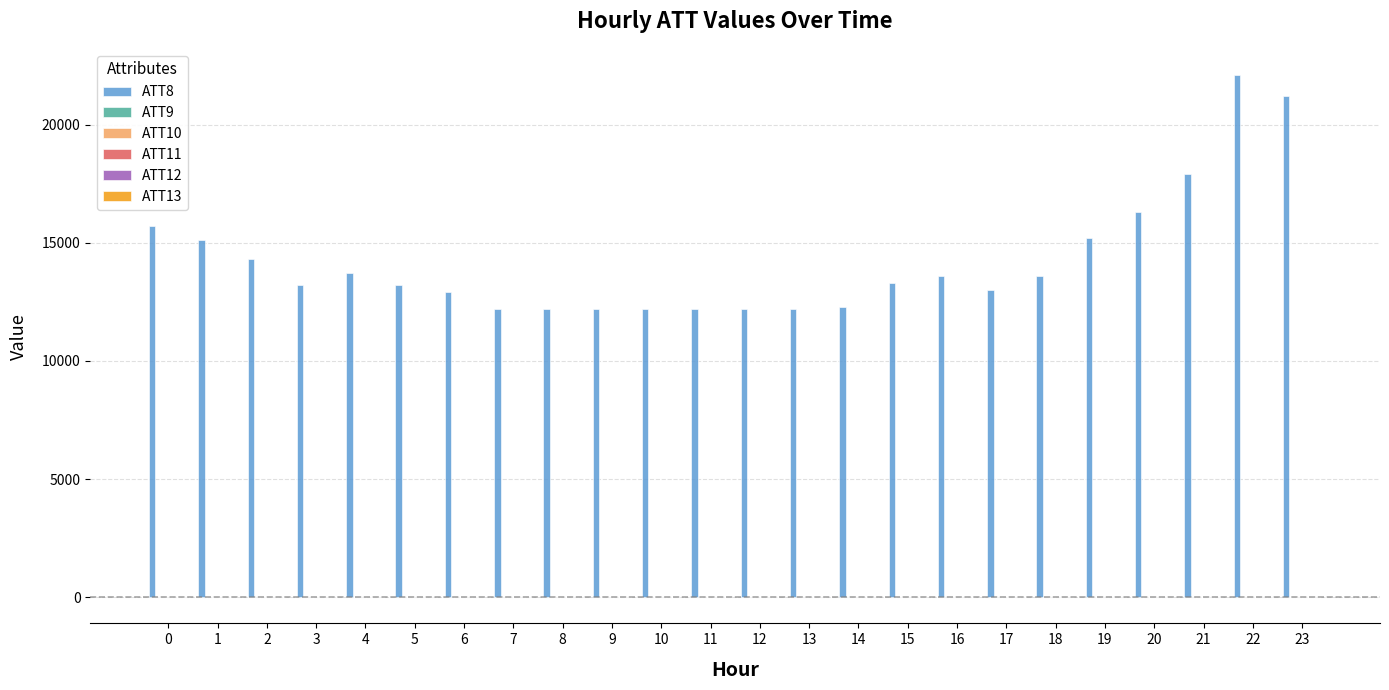

Which series has the largest range (max minus min)?

ATT8